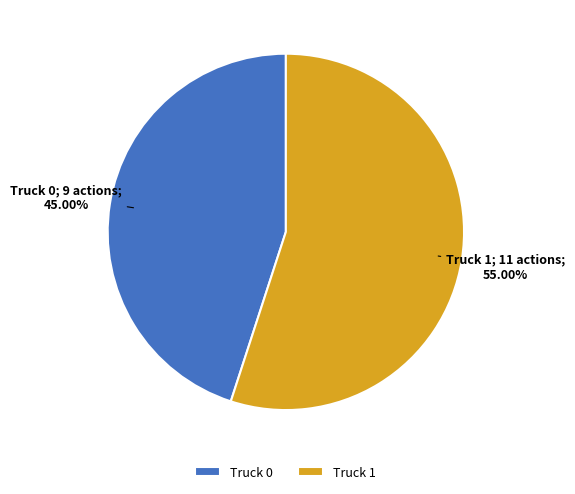

True or false: Truck 1 accounts for 45% of the total.

False